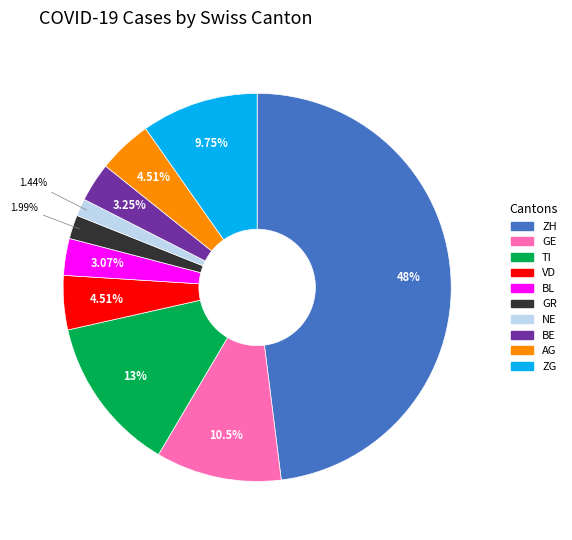

Is there a majority slice in this chart?

No